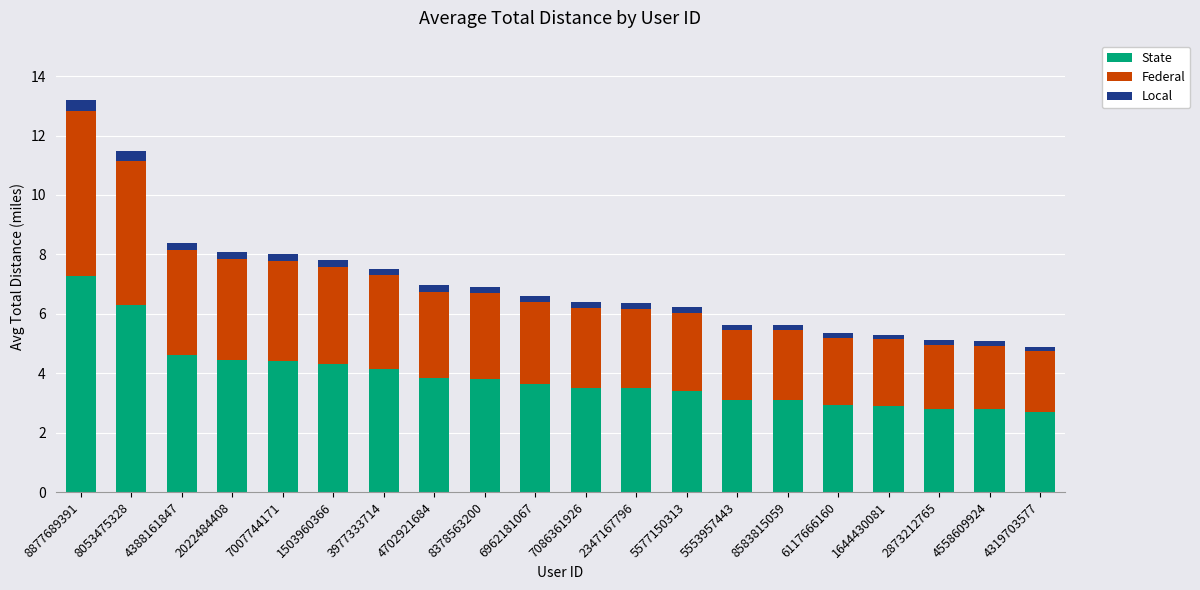

Are the bars grouped side by side (vs. stacked)?

No